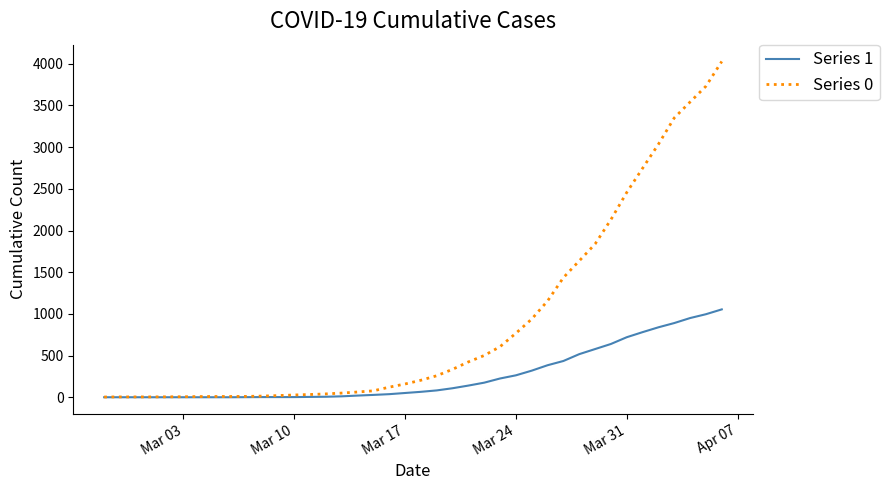

Which series has the widest spread of values?

Series 0